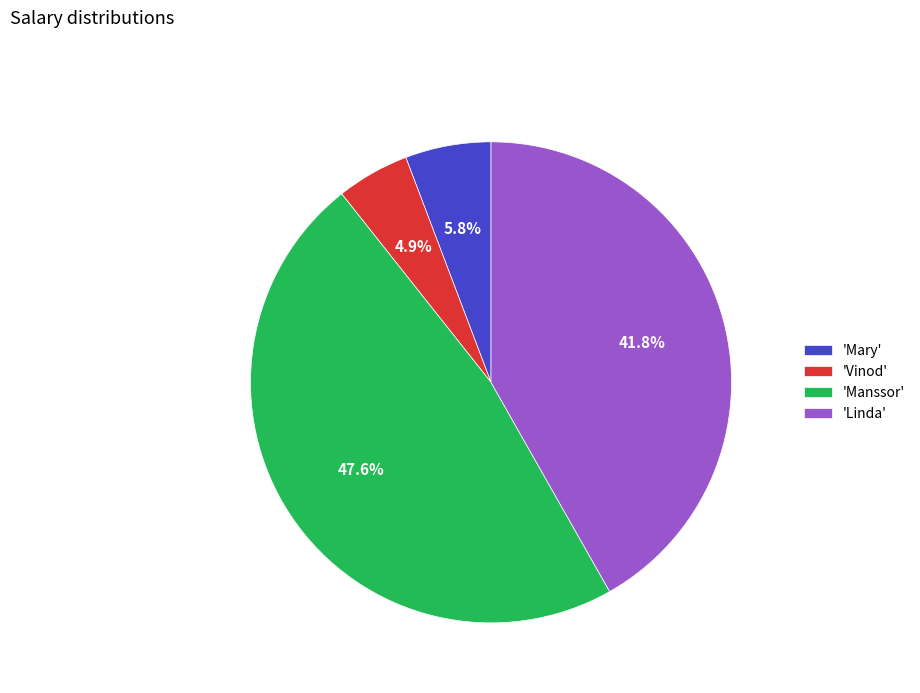

Count the number of slices in the pie.

4